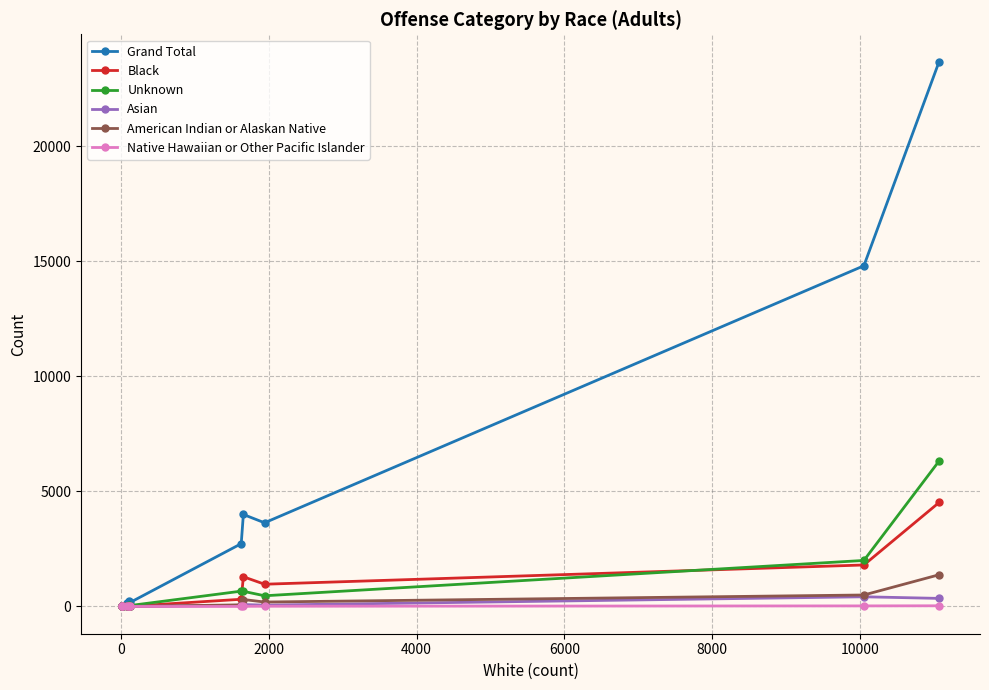

Which series has the widest spread of values?

Grand Total